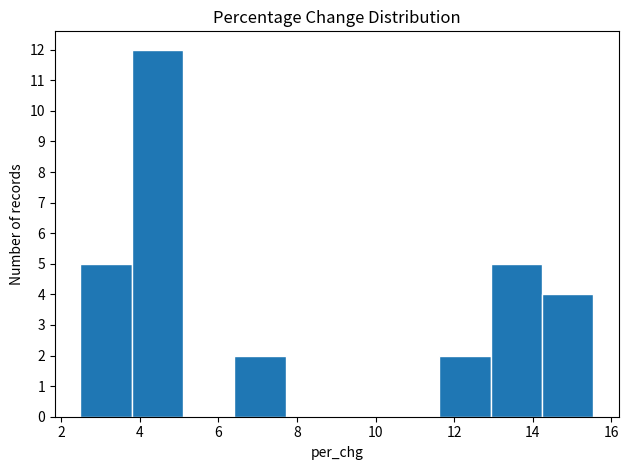

Which range on the x-axis has the tallest bar?

3.8 to 5.2